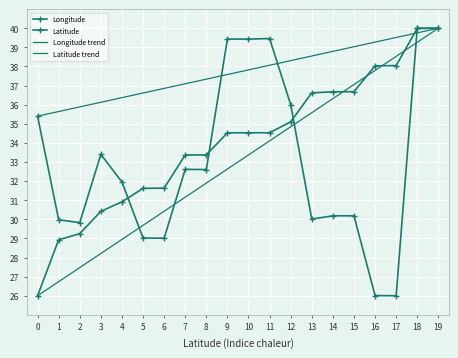

Between 10 and 12, which series saw the biggest shift?

Longitude